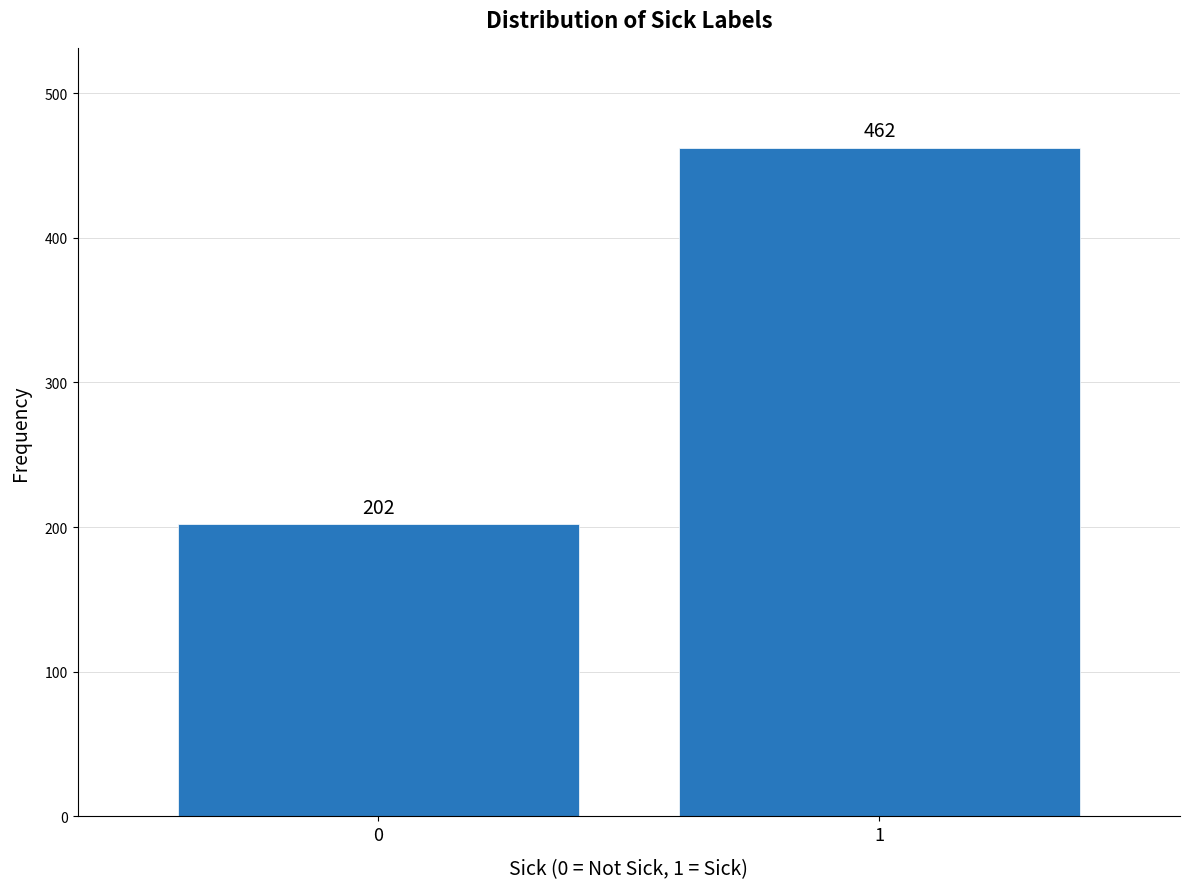

Reading left to right, extract all data points from this chart.

0=202	1=462